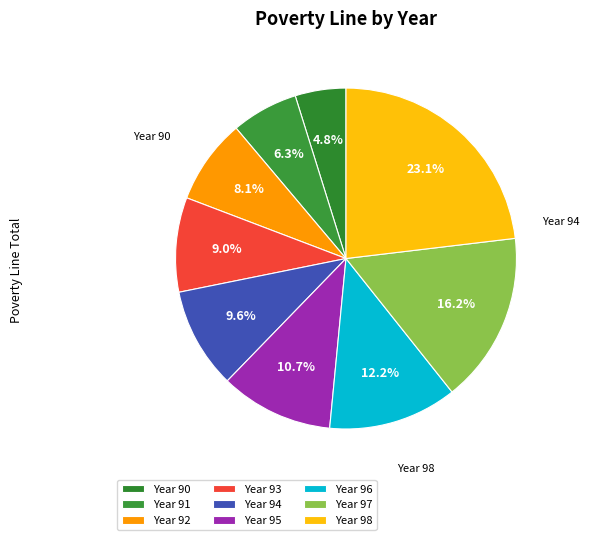

How many slices are in this pie chart?

9